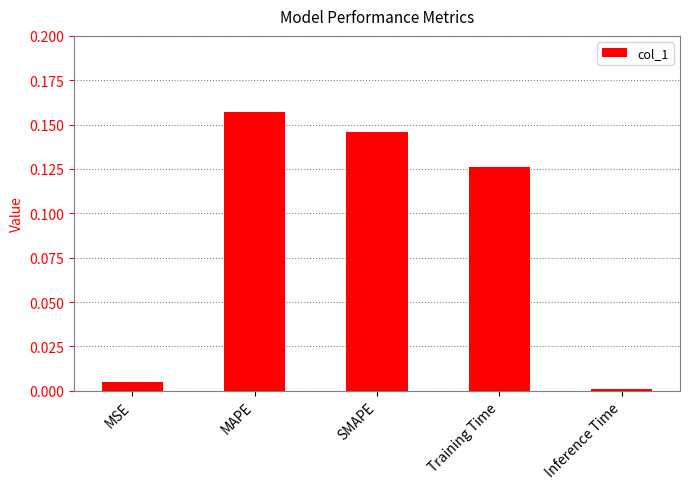

What is the sum of all values?

0.4